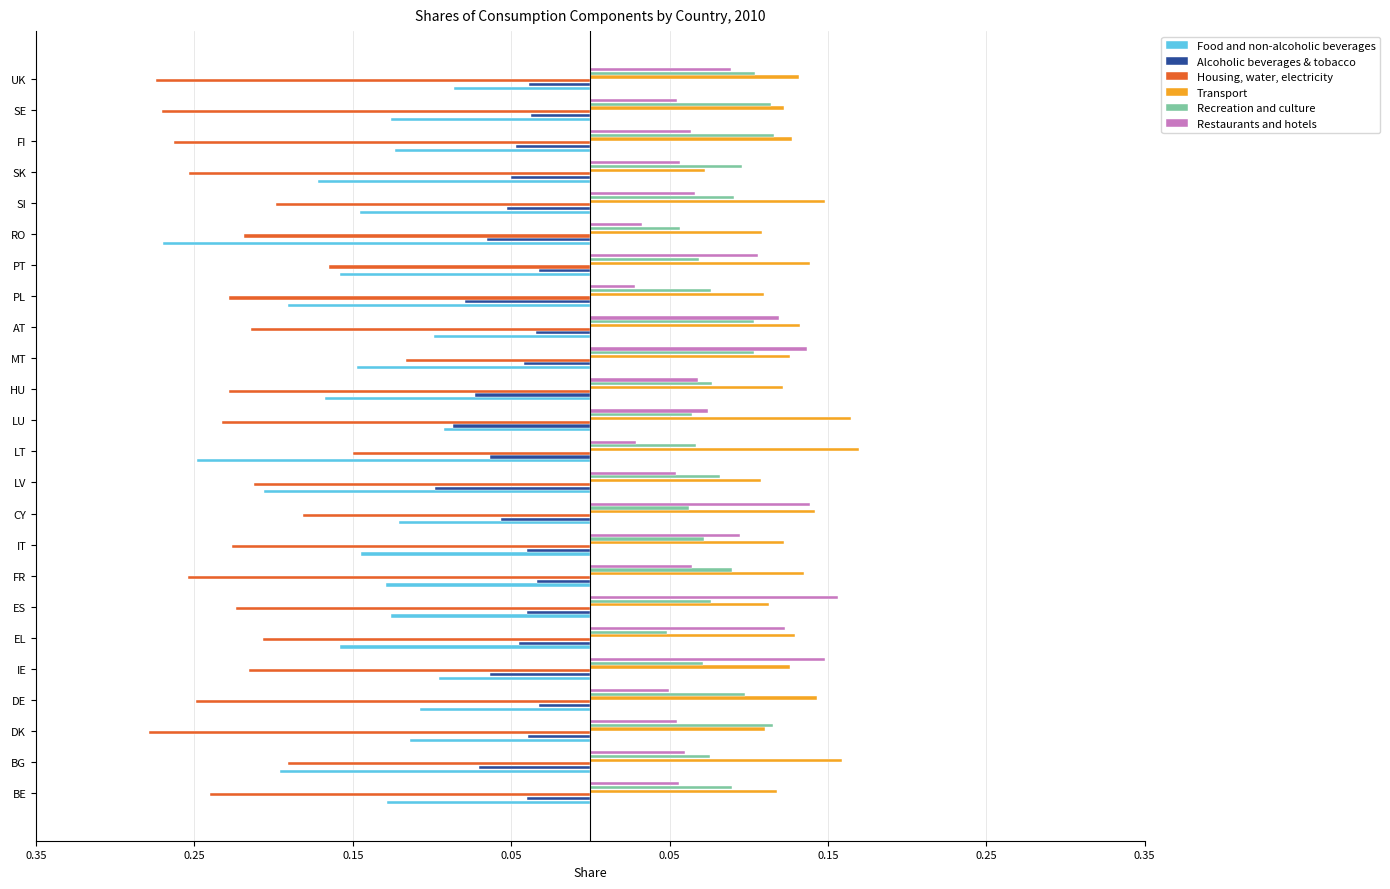

What are all the series names shown in the legend?

Food and non-alcoholic beverages, Alcoholic beverages & tobacco, Housing, water, electricity, Transport, Recreation and culture, Restaurants and hotels